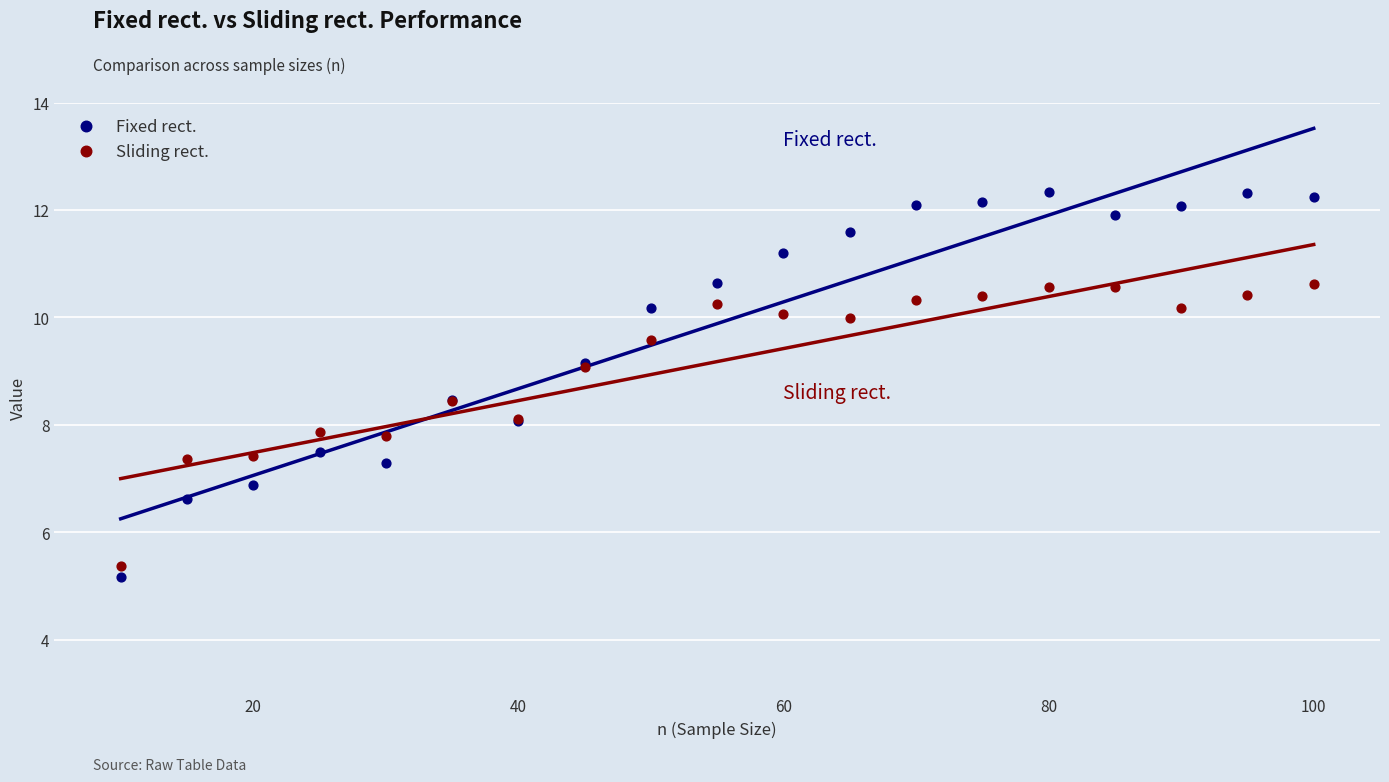

In the Sliding rect. series, what Y value is closest to 7?

7.4